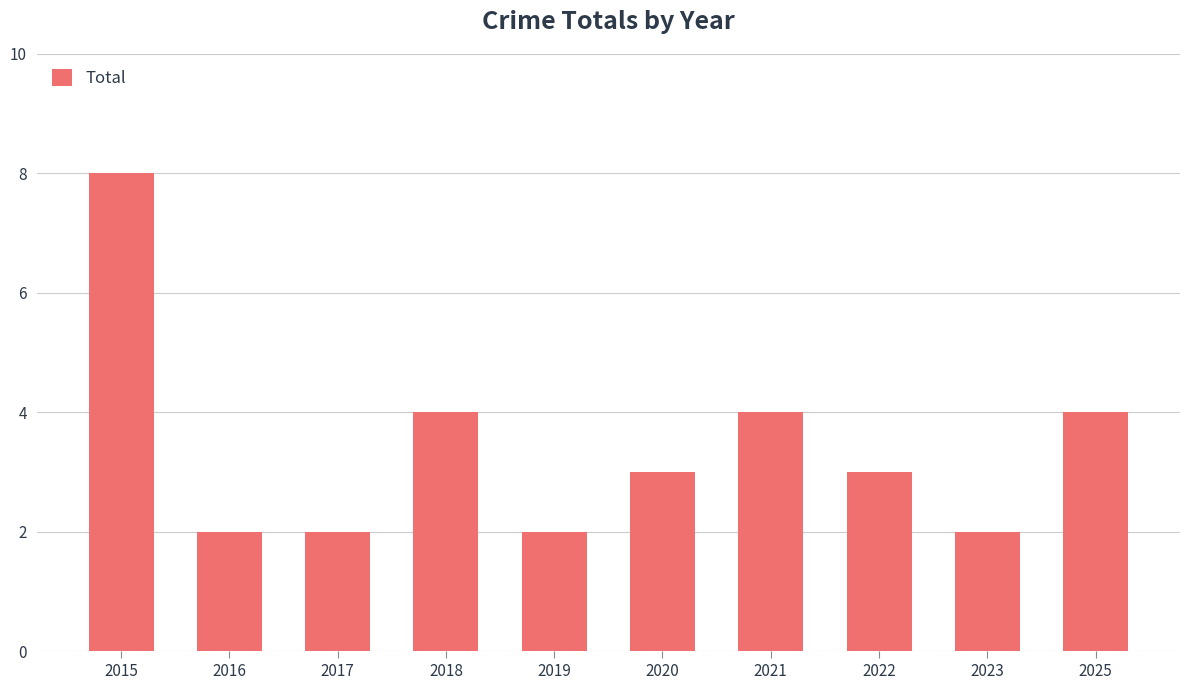

What is the sum of the values at 2015 and 2022?

11